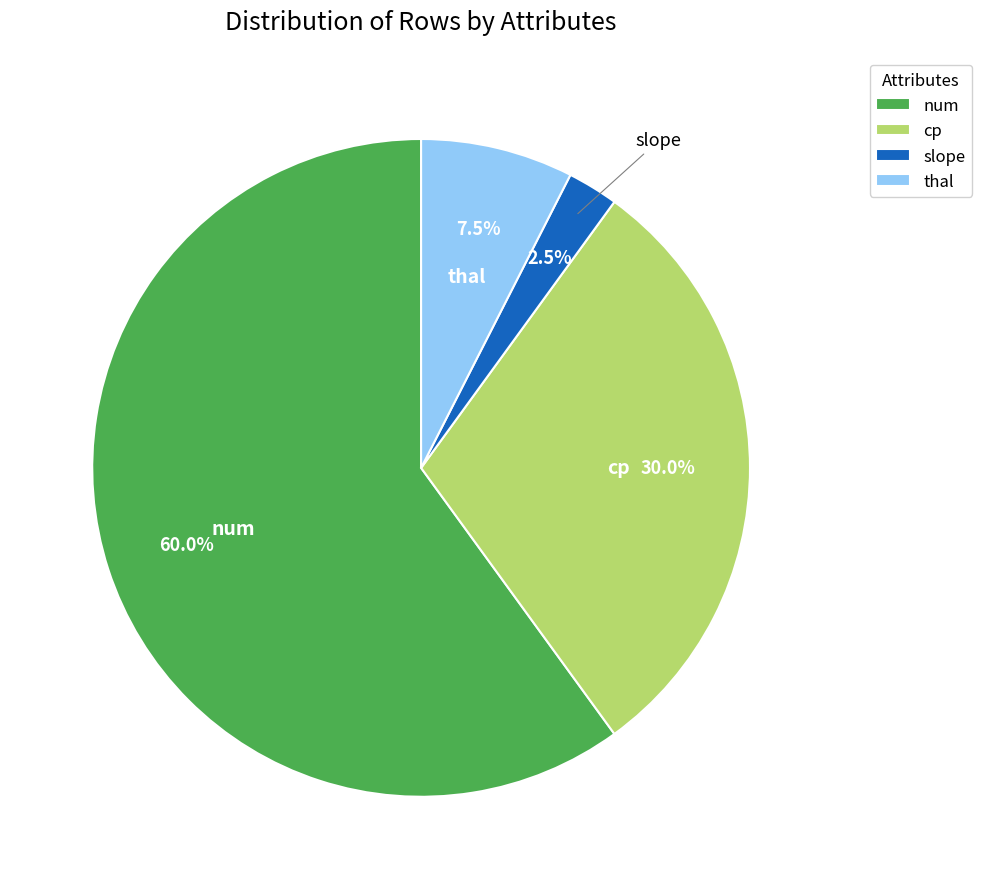

To the nearest percent, what is the combined percentage of num and cp?

90%